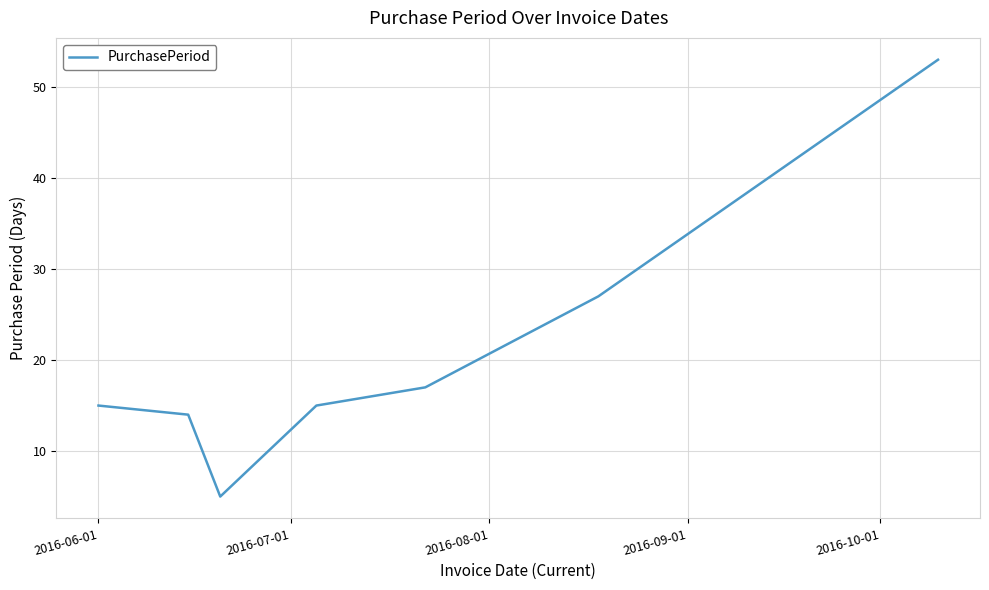

How many interior local valleys (lower than both neighbors) does the data have?

1